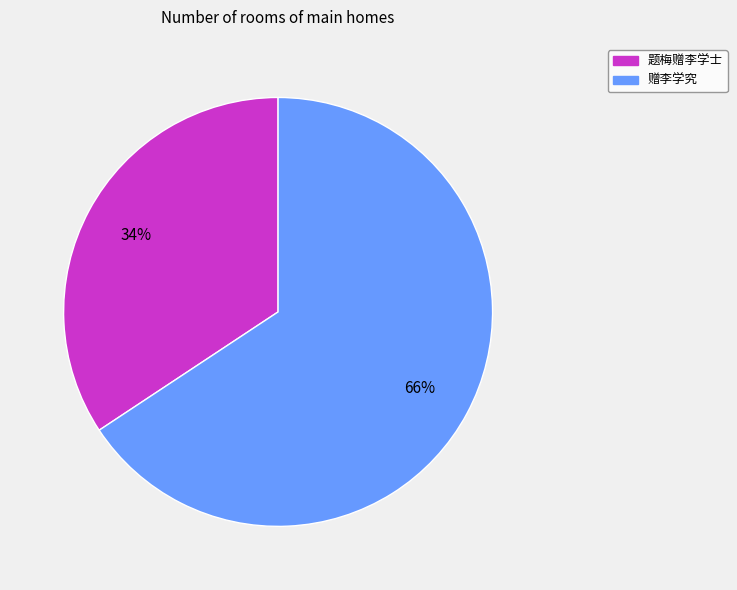

Is the sum of 题梅赠李学士 and 赠李学究 greater than half?

Yes